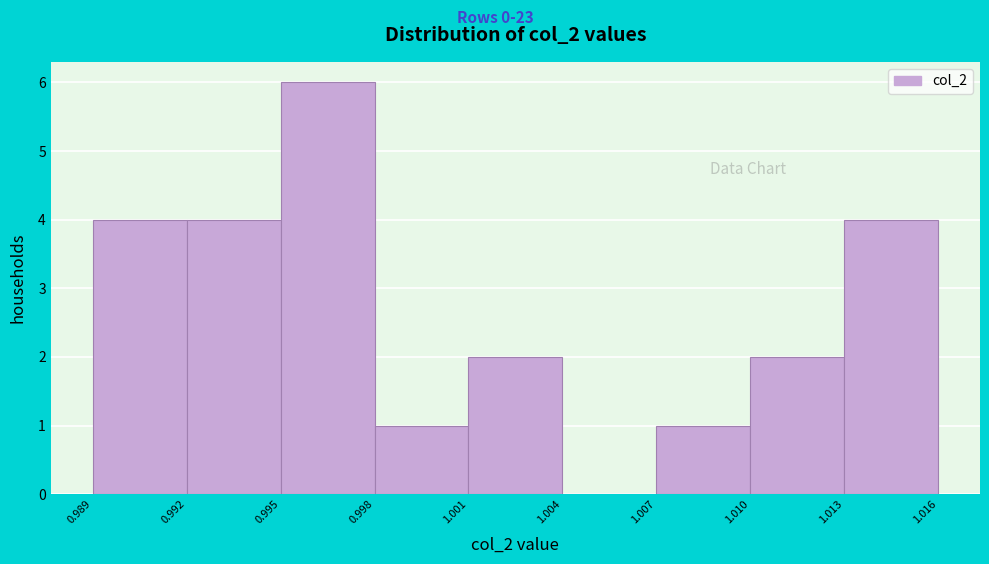

Reading left to right, list every bar in this chart as the range it spans on the x-axis followed by its height. The values are not printed on the chart, so give them approximately, as read against the axis.

0.989 to 0.992: 4
0.992 to 0.995: 4
0.995 to 0.998: 6
0.998 to 1.001: 1
1.001 to 1.004: 2
1.004 to 1.007: 0
1.007 to 1.010: 1
1.010 to 1.013: 2
1.013 to 1.016: 4